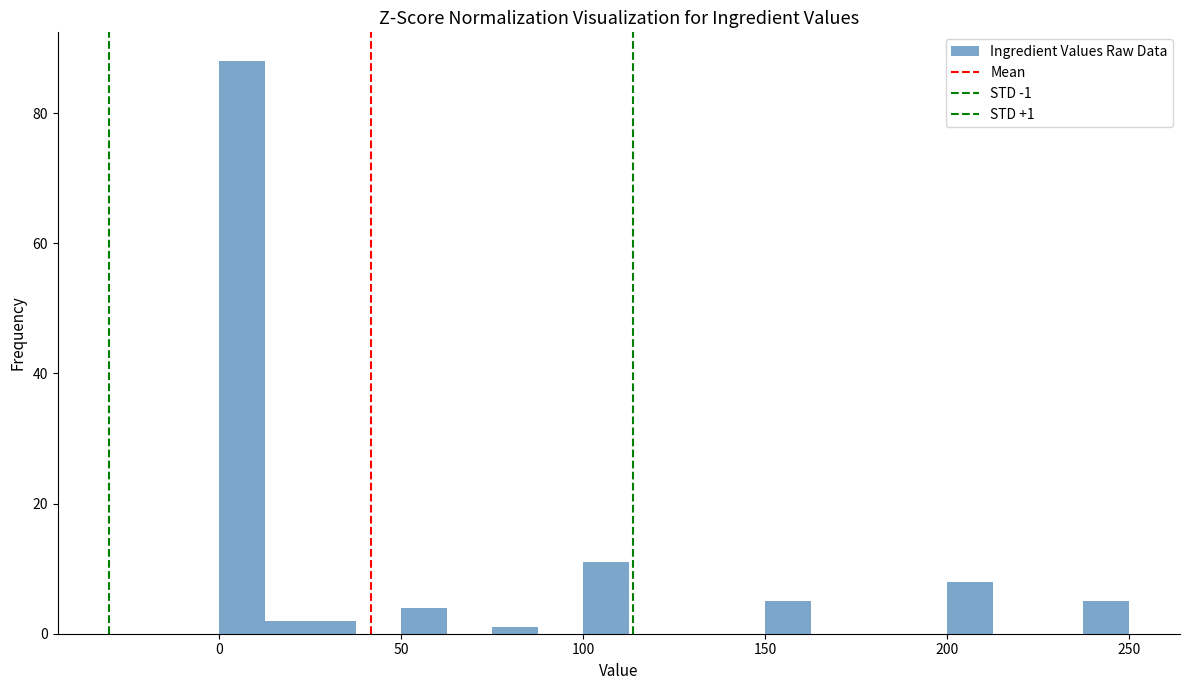

Around what value on the x-axis is the tallest bar? Give the approximate position of its centre, as read against the axis.

5